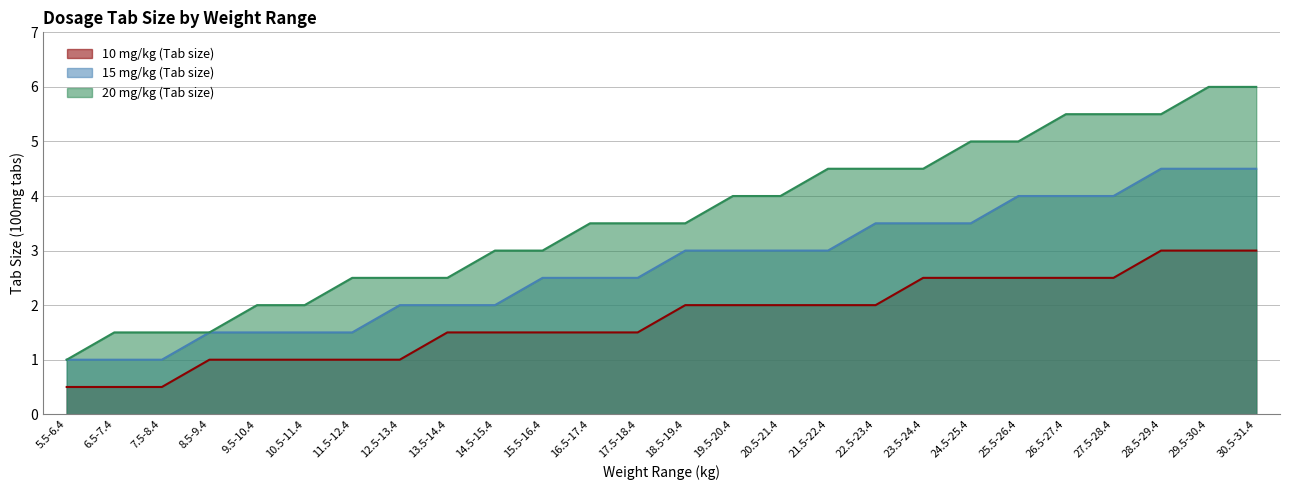

At how many categories does at least one series exceed 2?

20